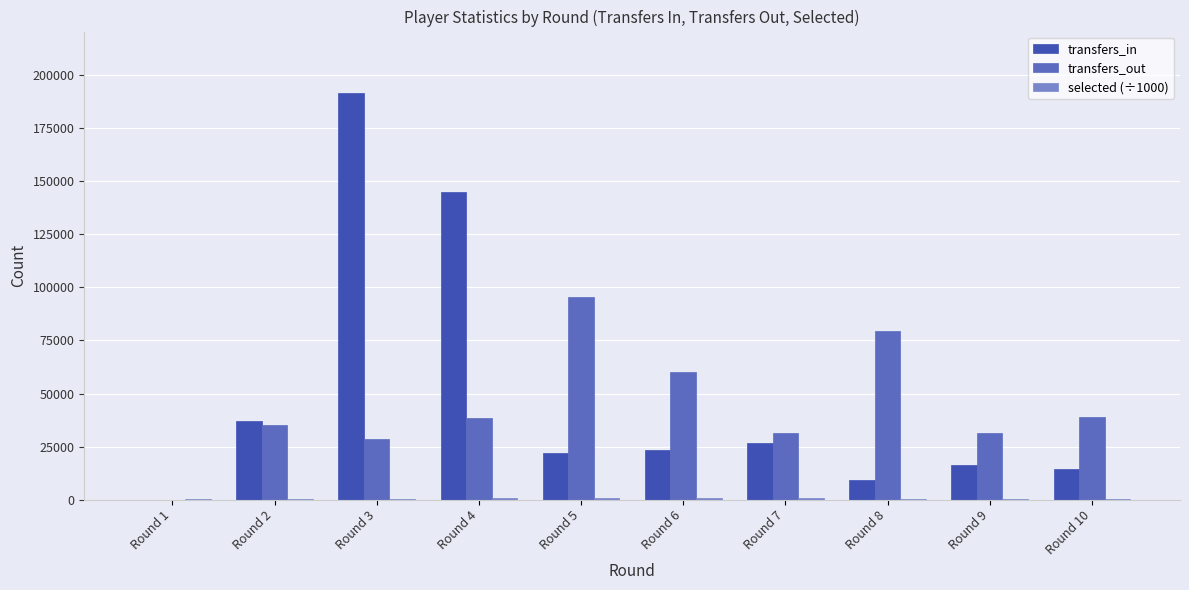

Where is transfers_out nearest to the value 47760?

Round 10